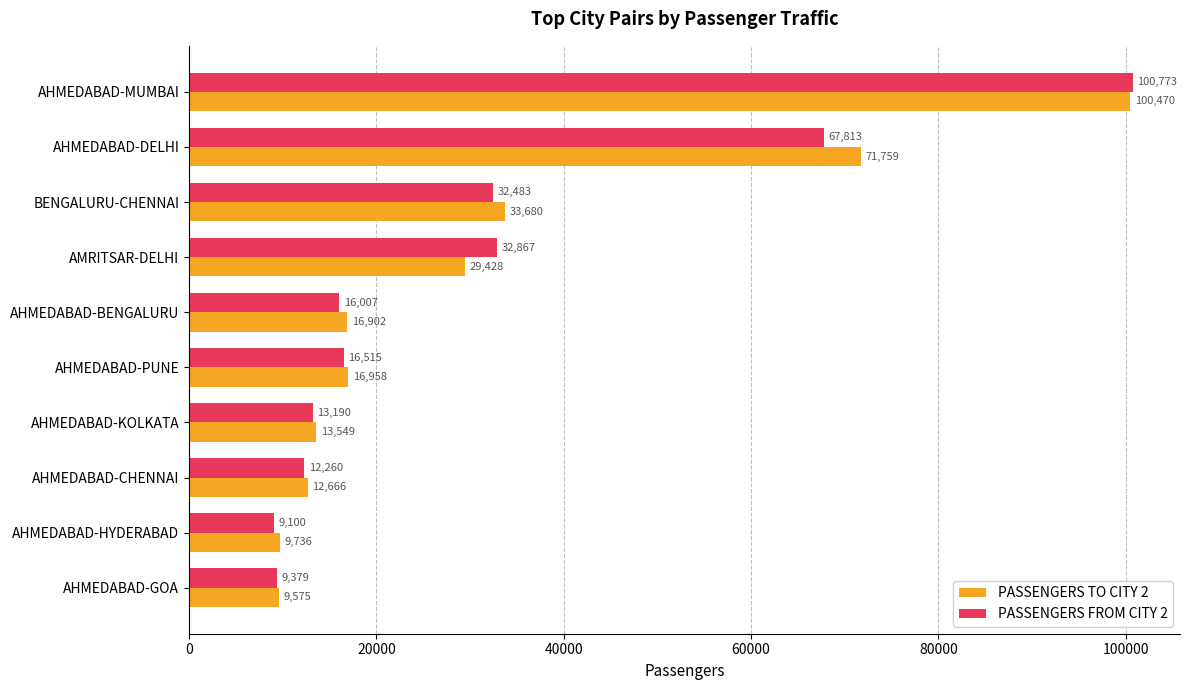

Count the number of data series in this chart.

2